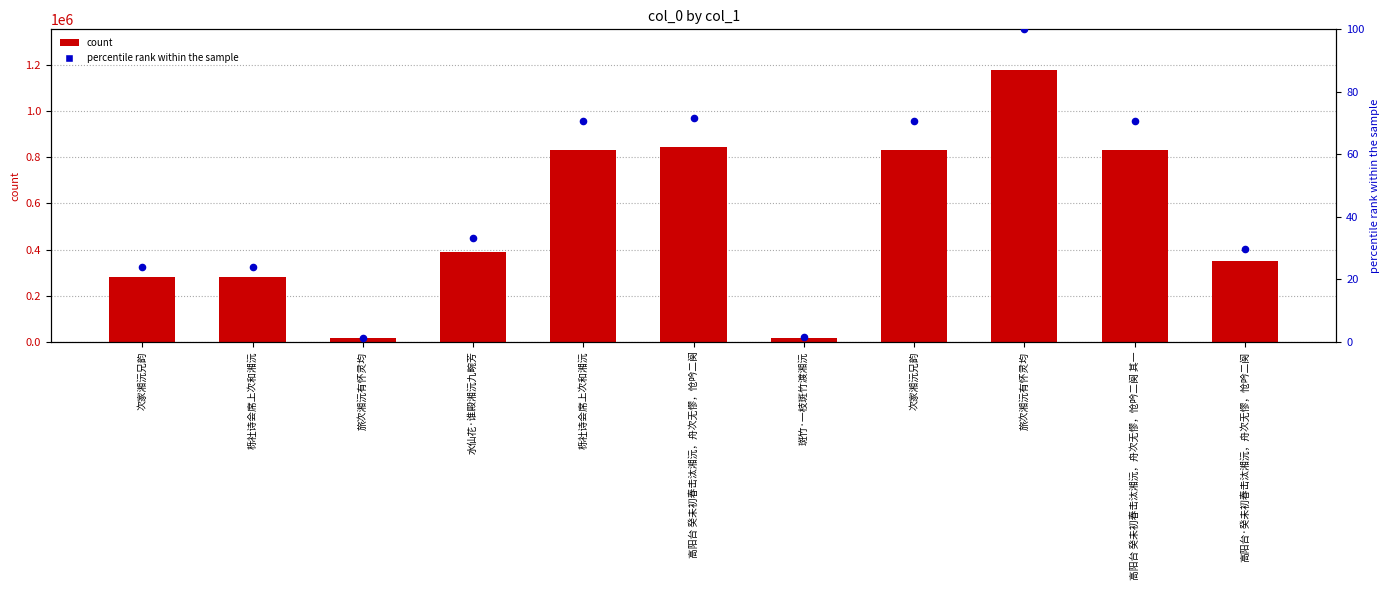

Which series has the widest spread of Y values?

col_0